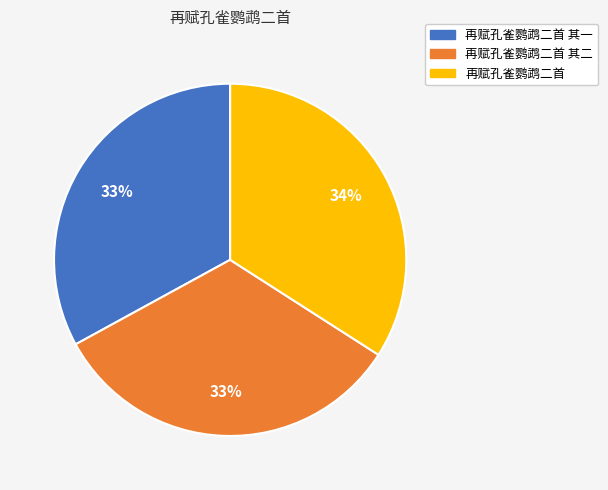

Does any single category account for the majority?

No